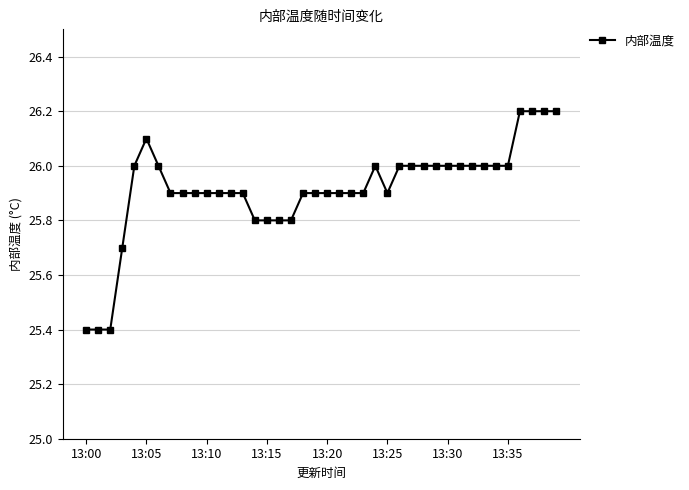

What is the average value?

25.9